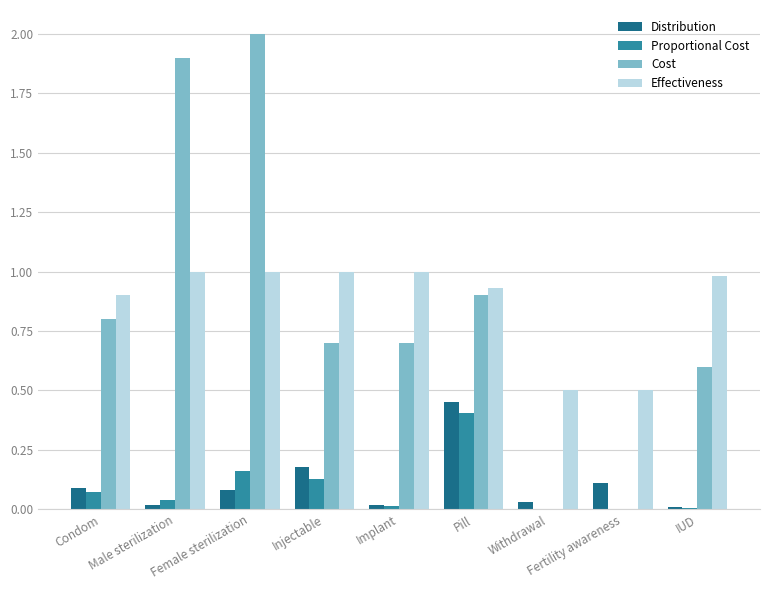

The Distribution series shows 0.1 at Fertility awareness. True or false?

True